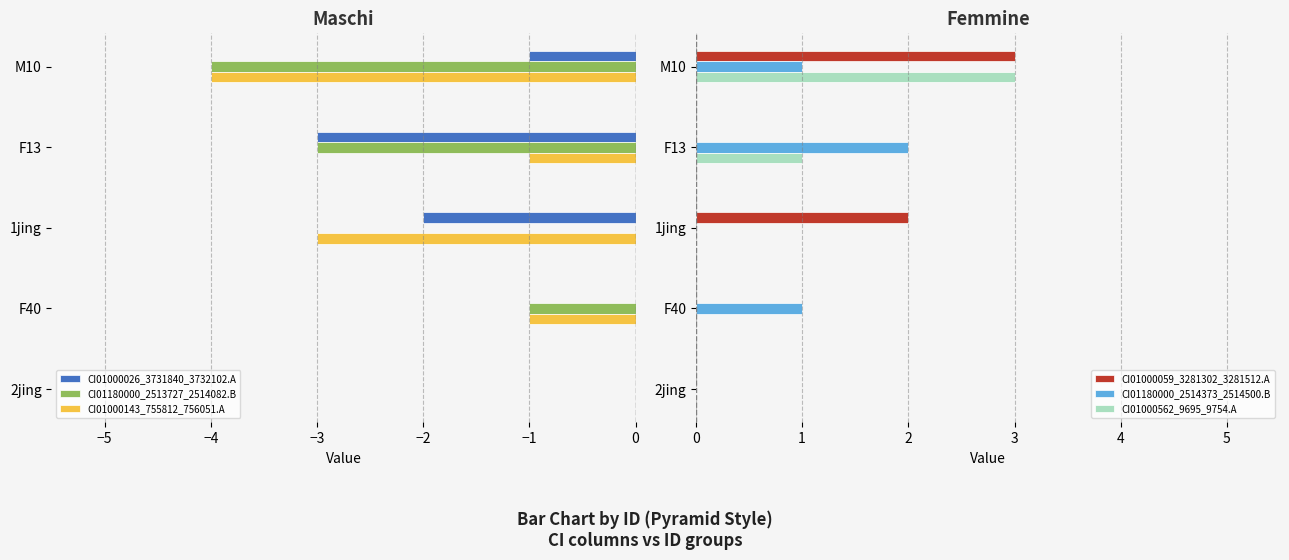

True or false: CI01180000_2513727_2514082.B has a value of 2 at 1jing.

False